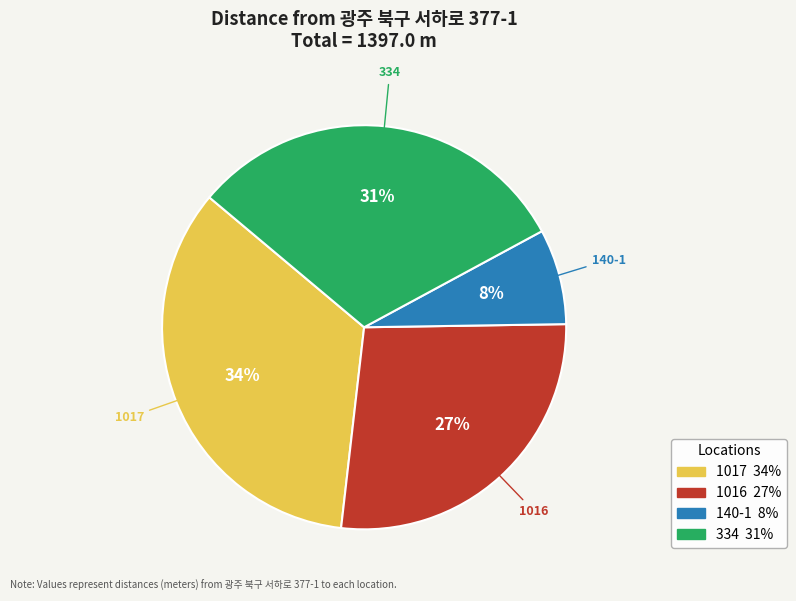

Does any single category account for the majority?

No